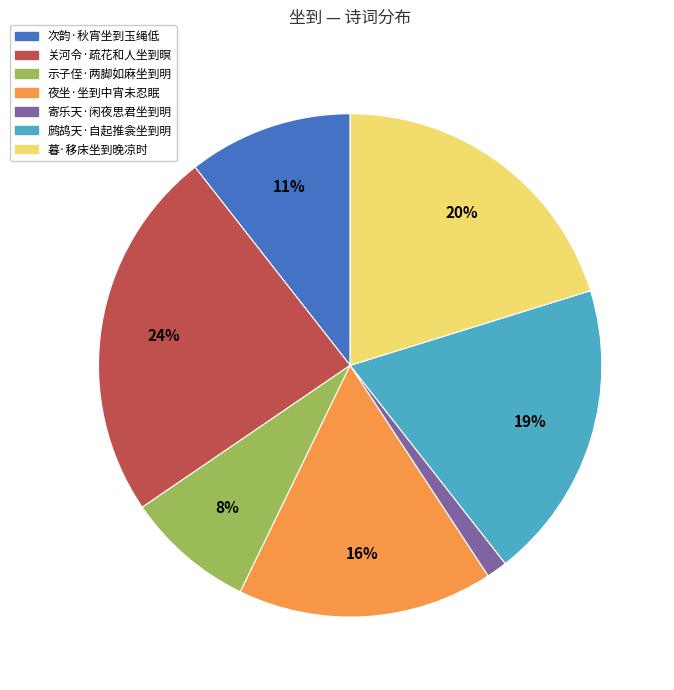

Do 关河令·疏花和人坐到暝 and 寄乐天·闲夜思君坐到明 together represent more than half of the pie?

No